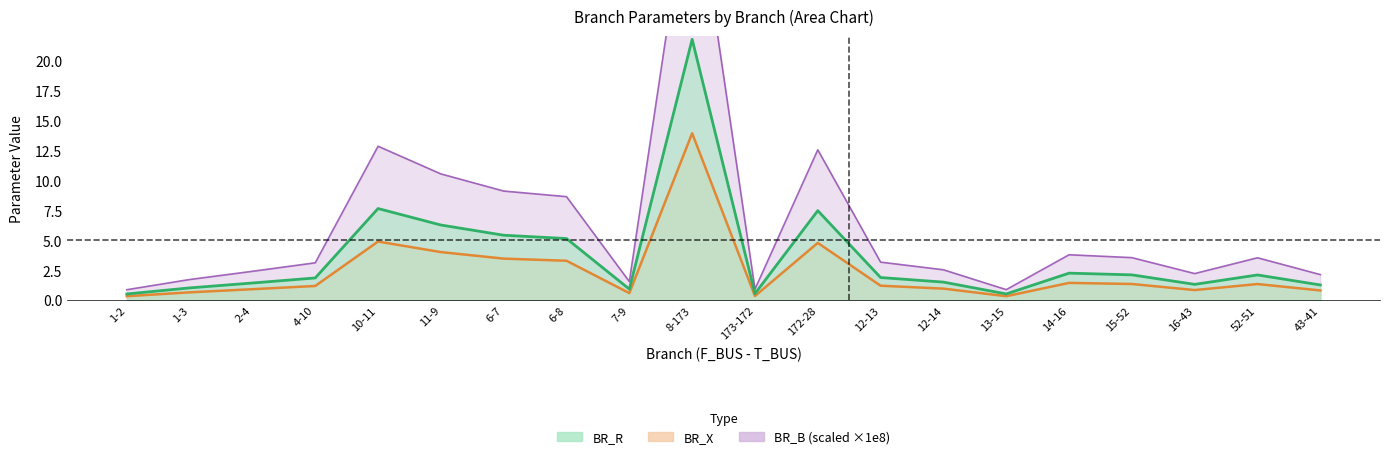

What position from the right is 8-173?

11